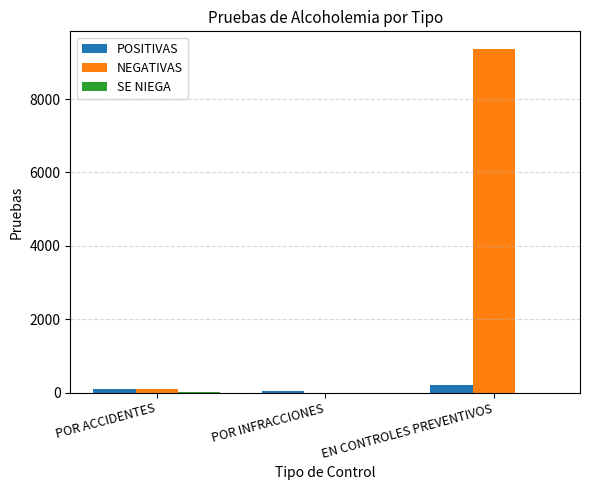

What is the greatest value displayed?

9378